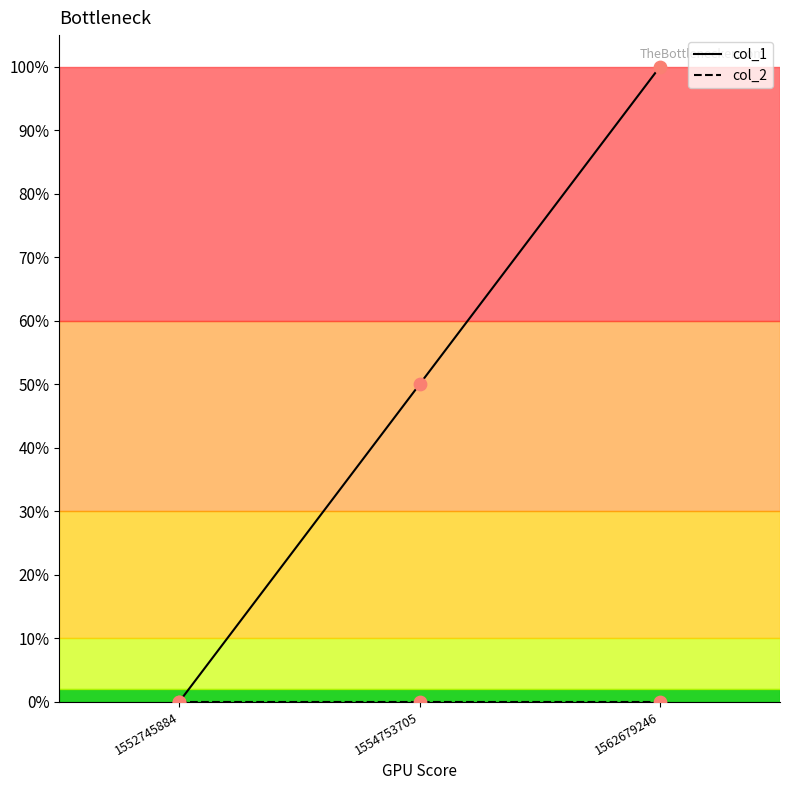

Is this an area chart (filled region under the line)?

No